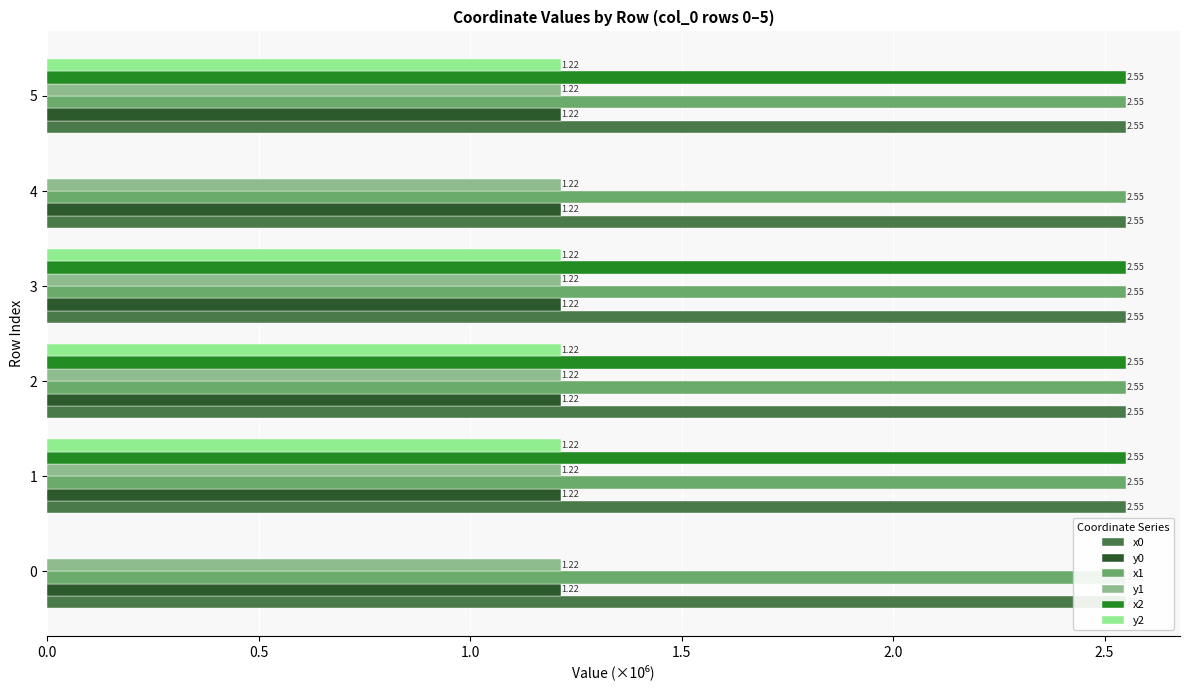

The x1 series shows 0.5 at 5. True or false?

False